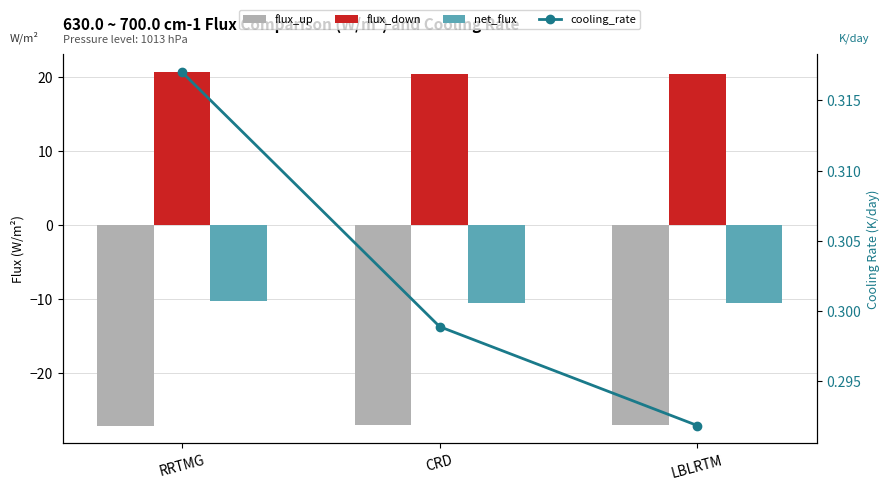

Which series has the largest range (max minus min)?

net_flux